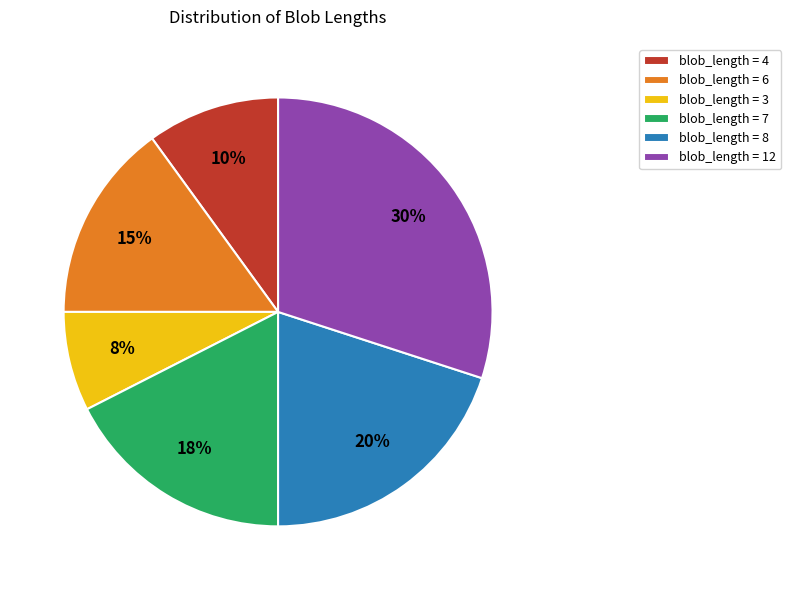

Does any single category account for the majority?

No